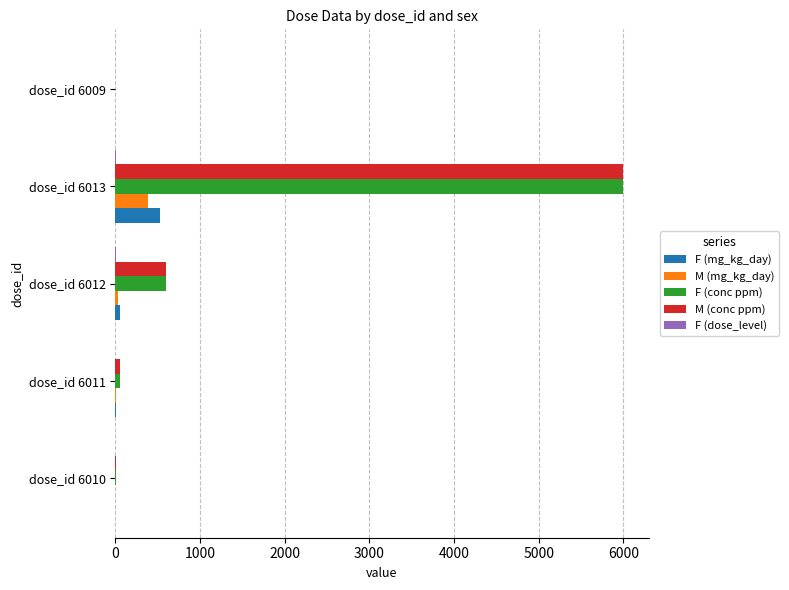

Is it true that F (conc ppm) equals 6.0 at dose_id 6010?

True